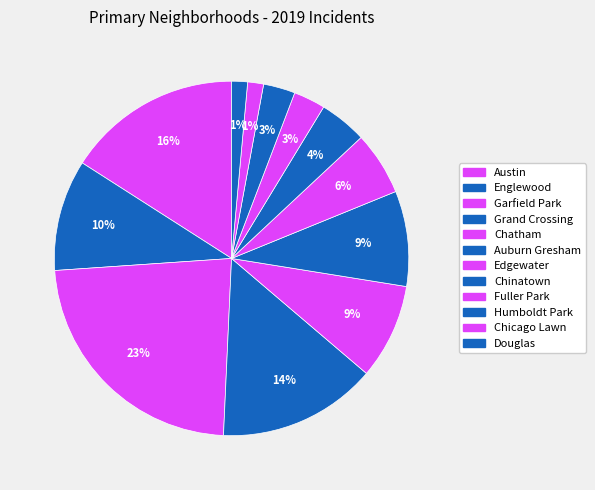

How many segments does this pie chart have?

12